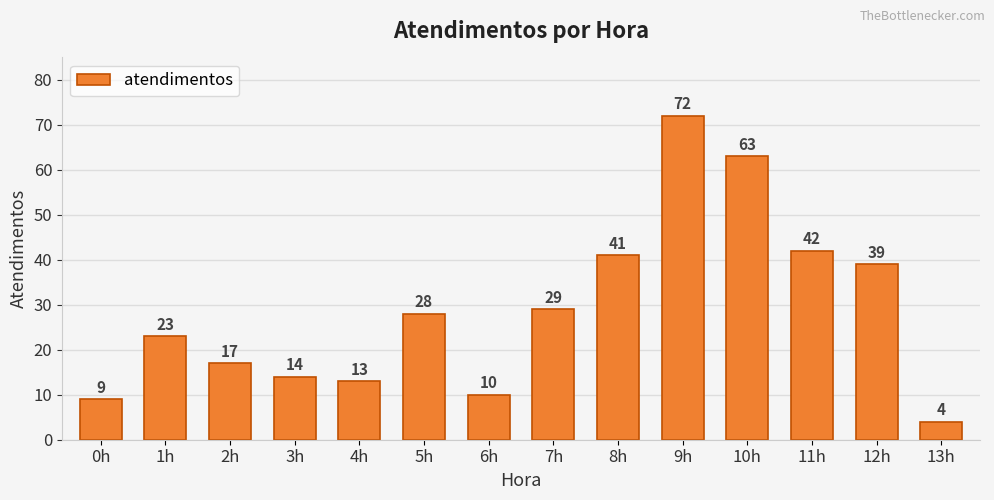

Between 1h and 8h, which is larger?

8h